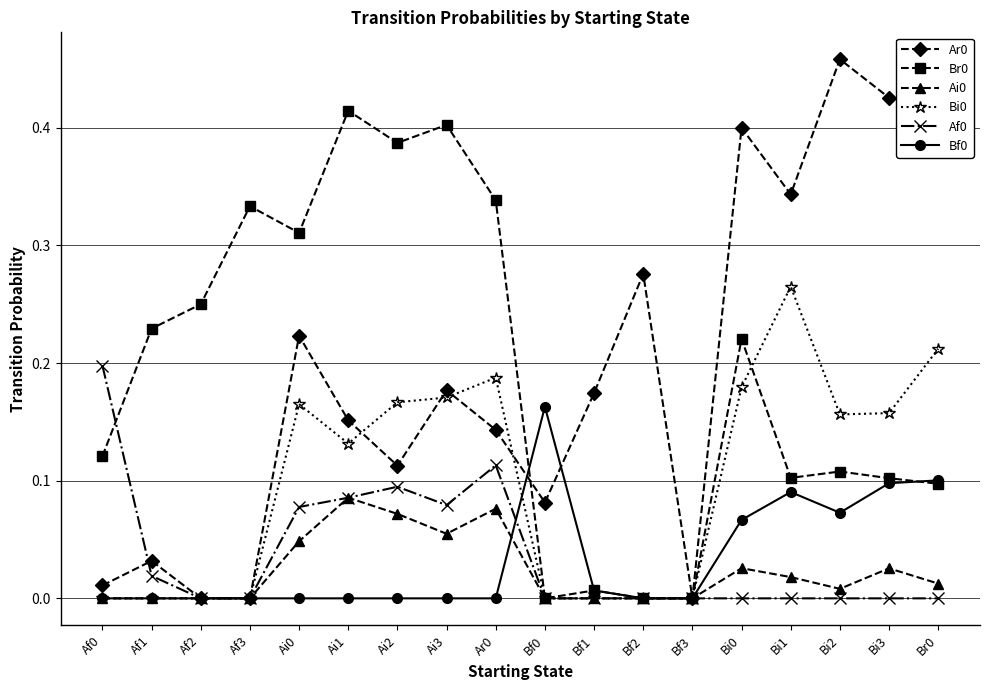

Is it true that Af0 equals 0.0 at Bf3?

True